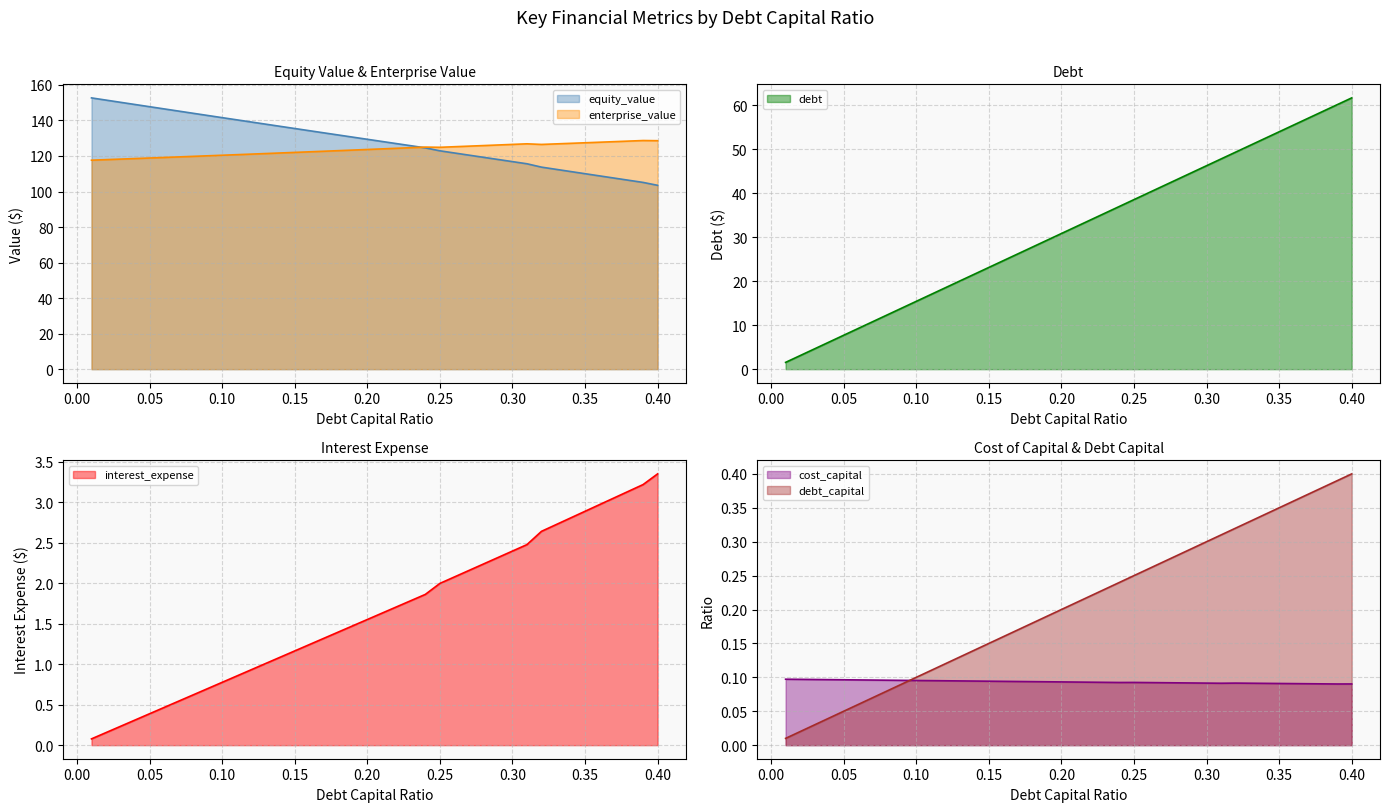

True or false: debt and enterprise_value cross at least once.

False